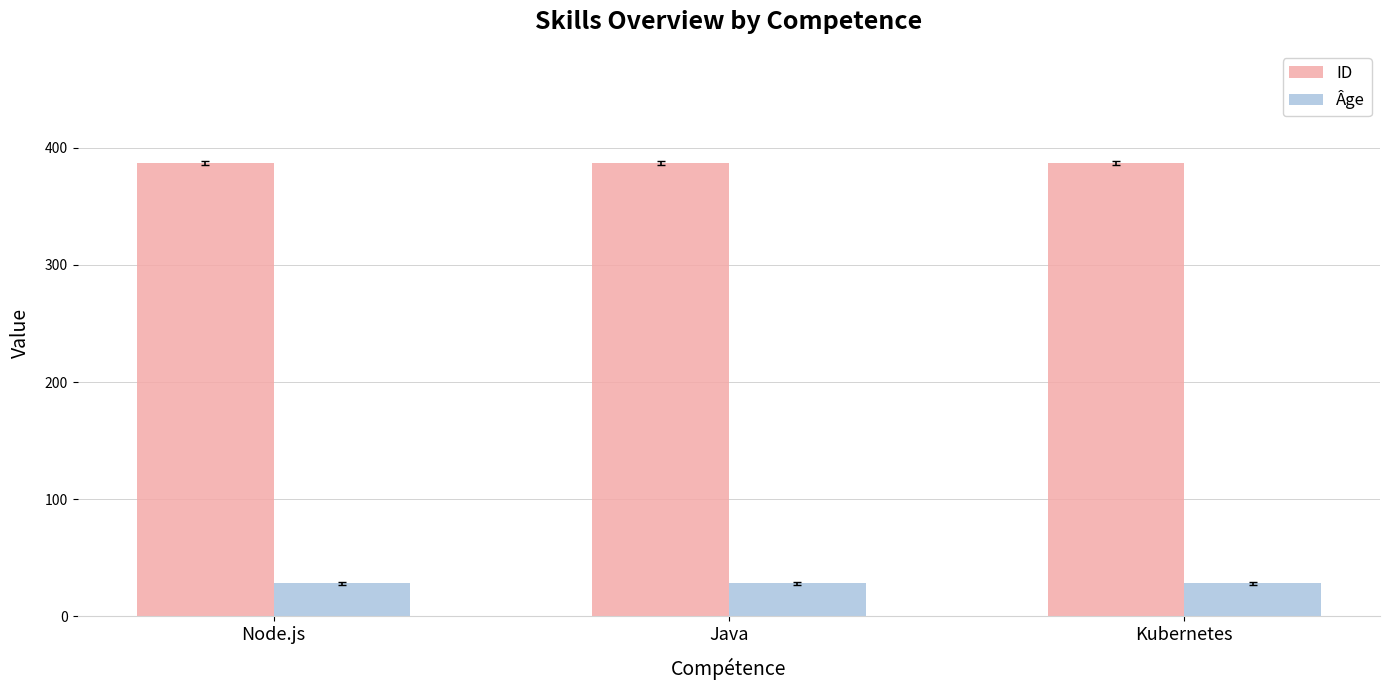

What is the label of the 3rd bar from the left?

Kubernetes